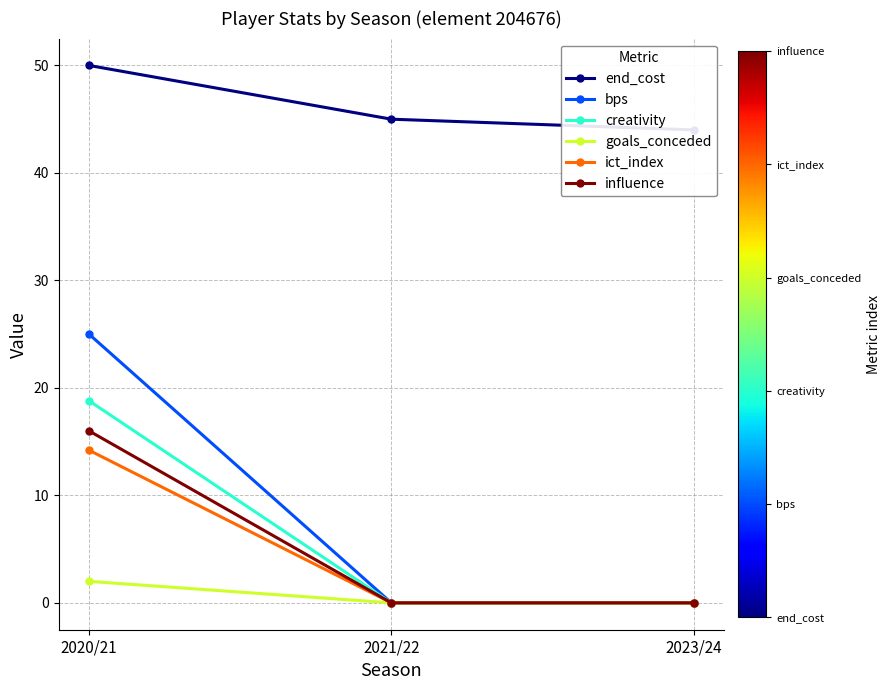

What is the difference between the maximum and second lowest values in the end_cost series?

5.0